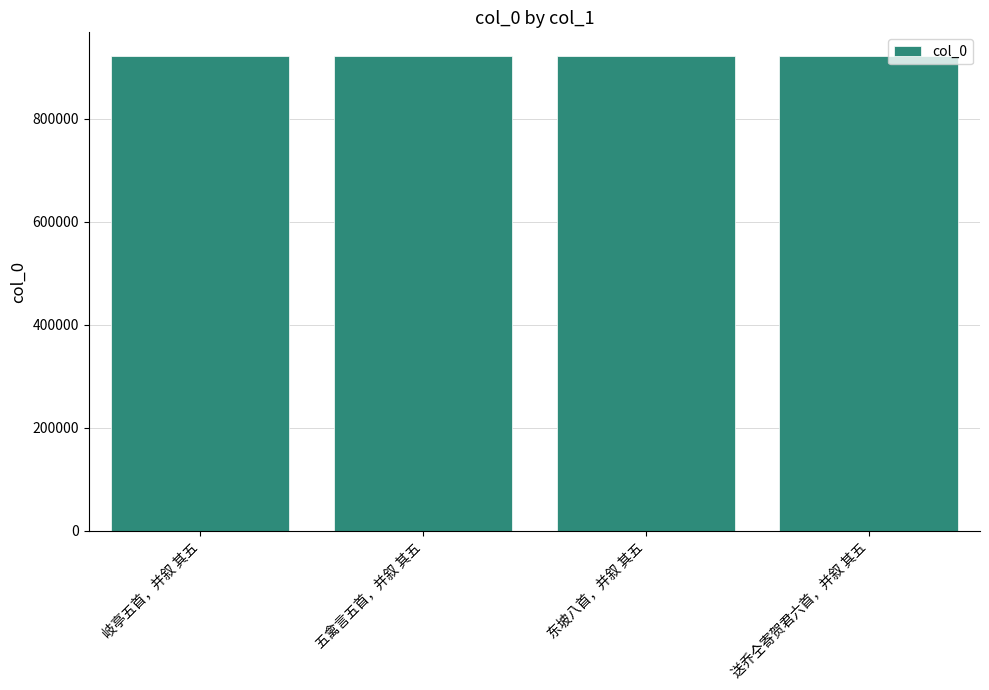

What is the change in value from 东坡八首，并叙 其五 to 送乔仝寄贺君六首，并叙 其五?

+438